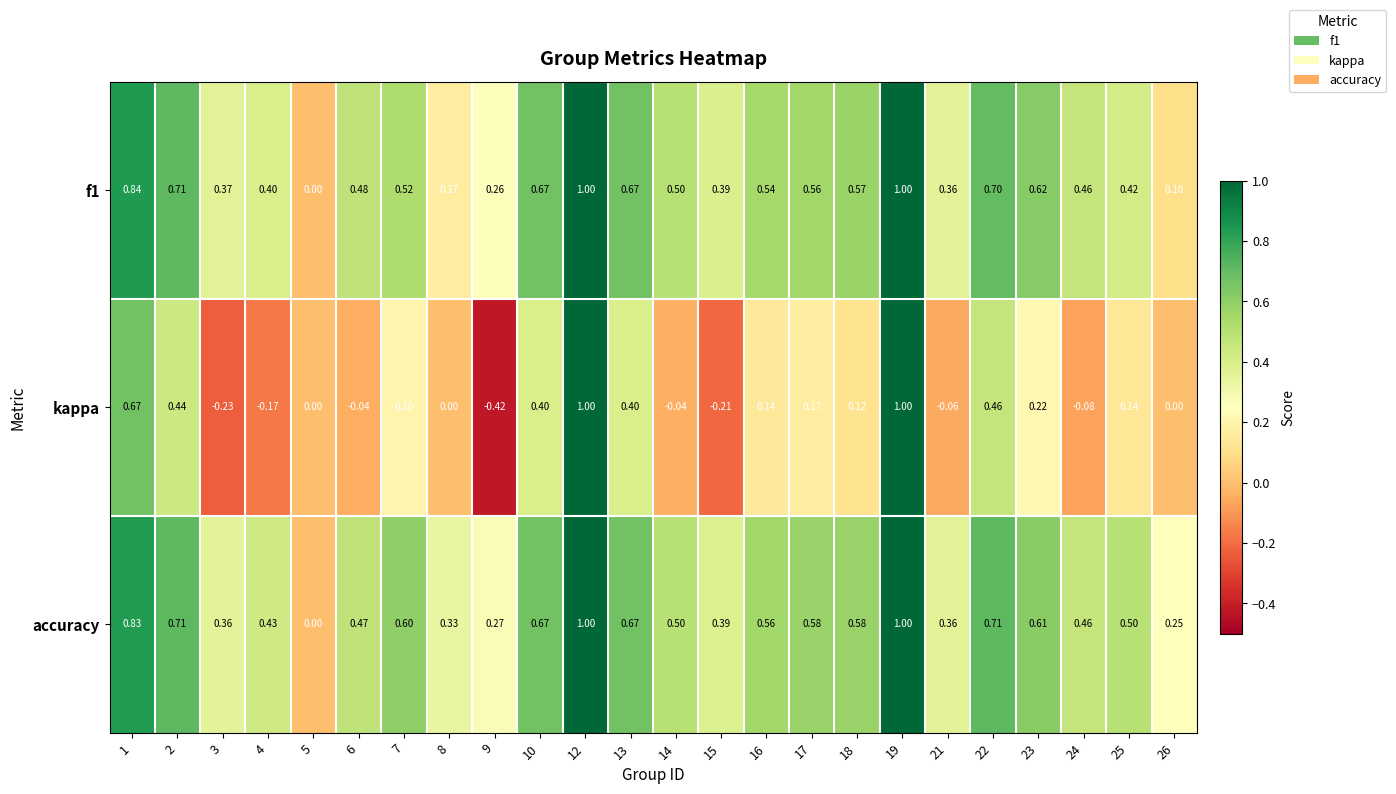

Is the value of kappa at 13 greater than the value of accuracy at 12?

No